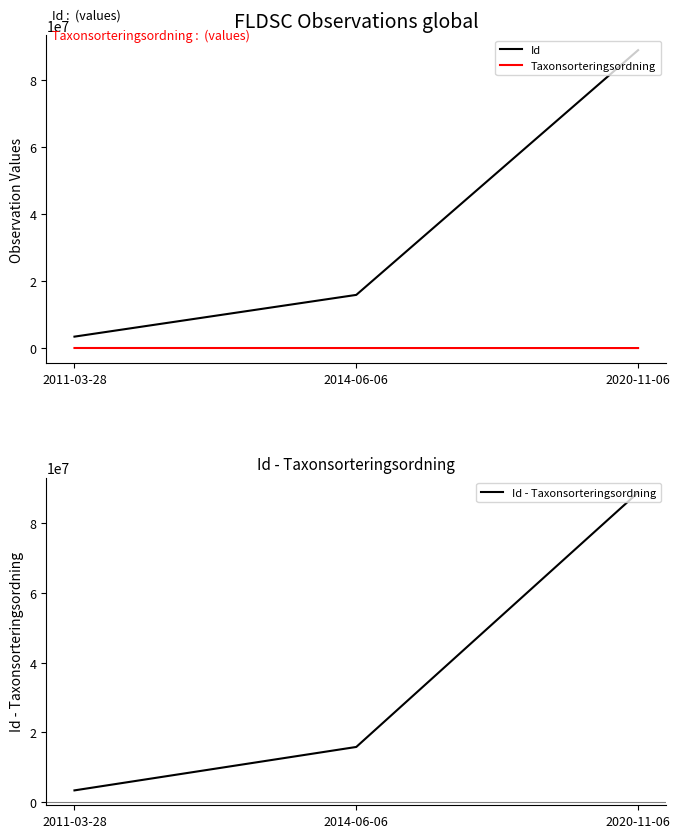

At which label does Id - Taxonsorteringsordning reach its minimum?

2011-03-28